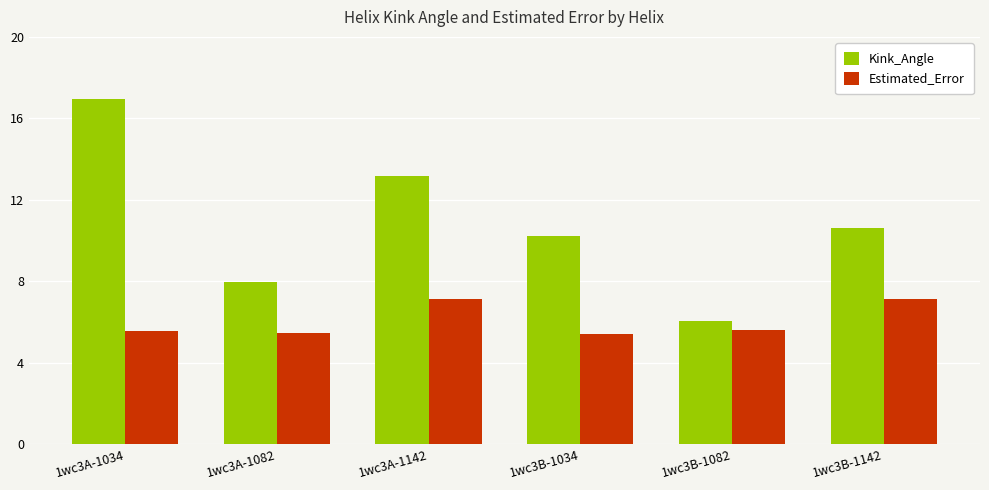

True or false: Estimated_Error has a value of 5.4 at 1wc3B-1034.

True